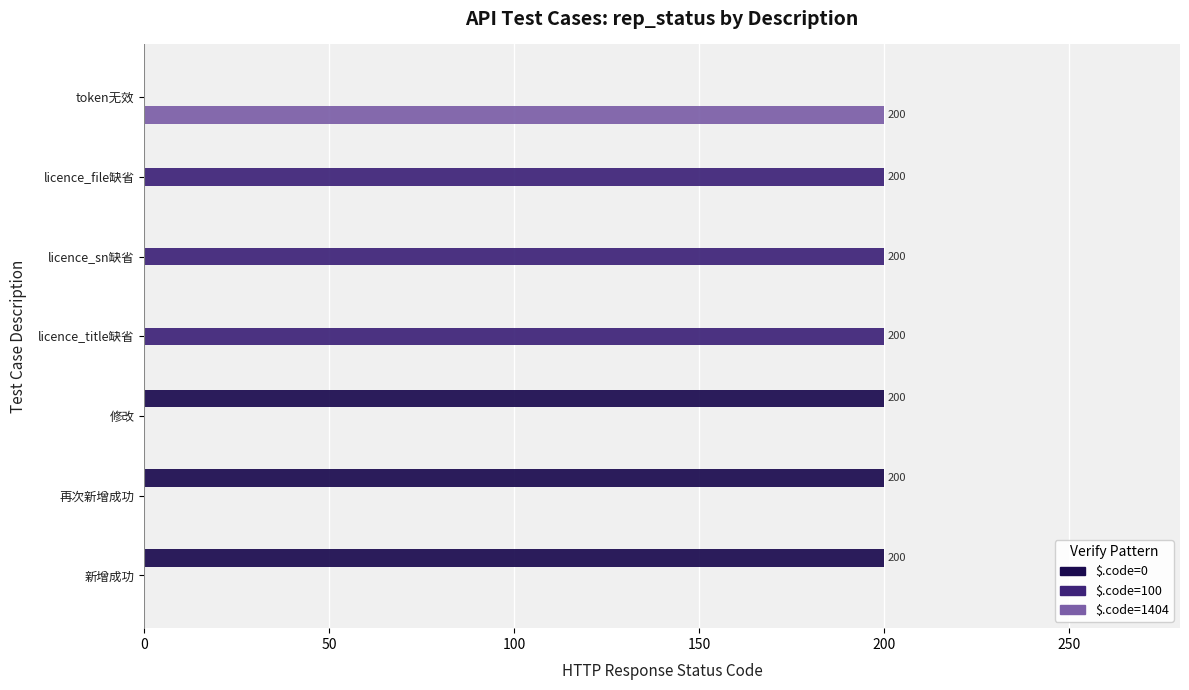

What is the greatest value displayed?

200